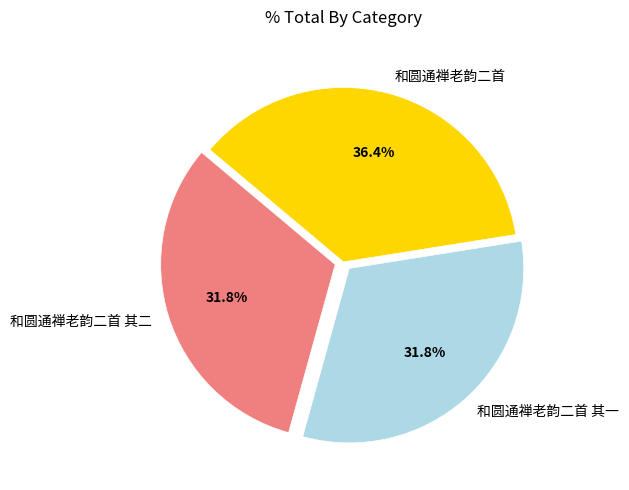

Is there any slice that represents more than half of the pie?

No